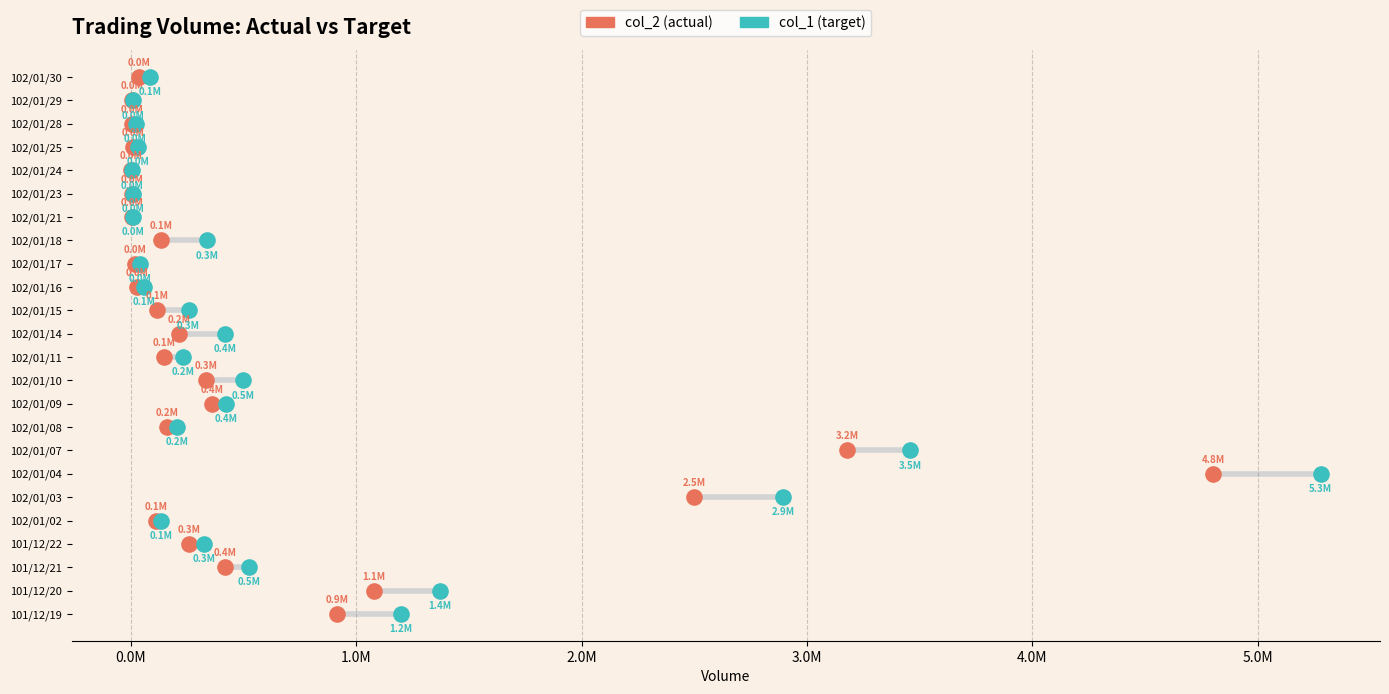

Which series reaches the minimum Y coordinate?

col_2 (actual)